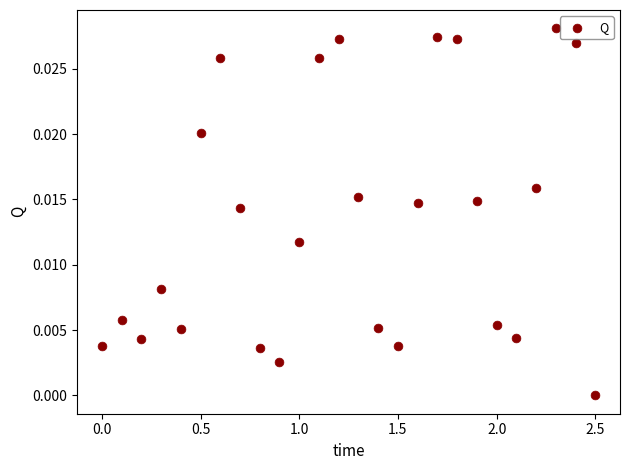

What is the range of X values (max minus min)?

2.5